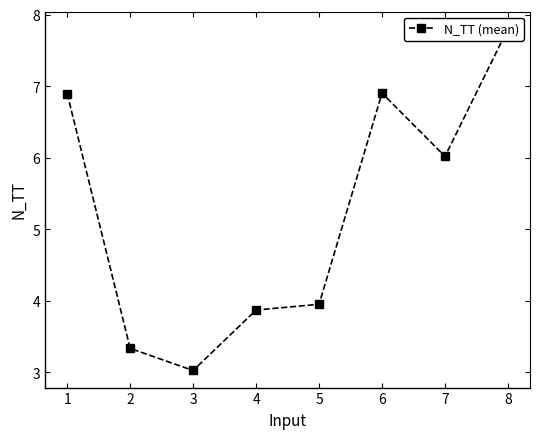

Reading left to right, list all the values displayed in this chart.

6.9	3.3	3.0	3.9	4.0	6.9	6.0	7.8